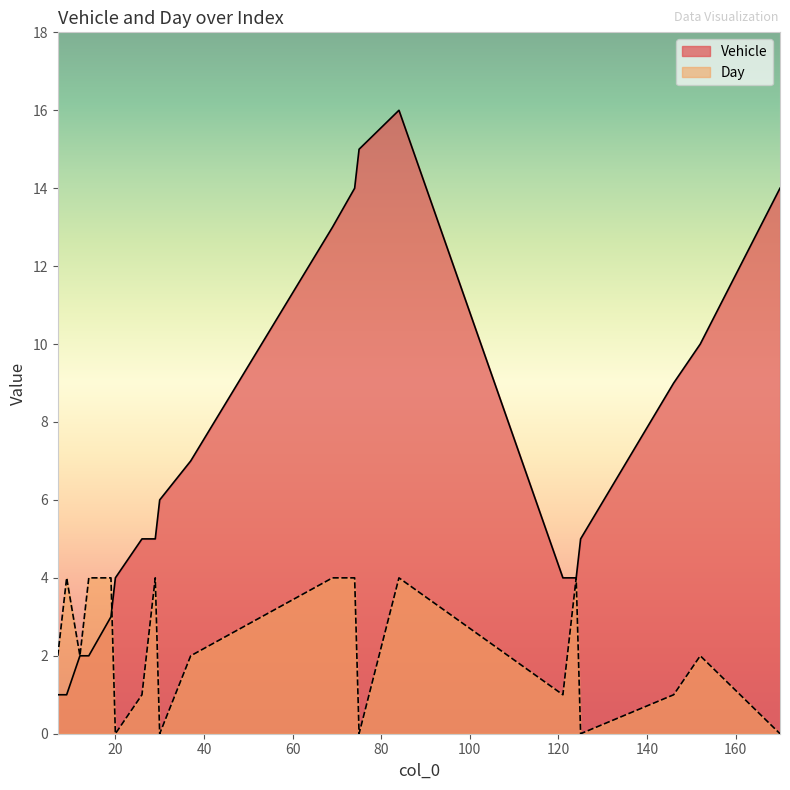

True or false: Day has a value of 0 at 125.

True